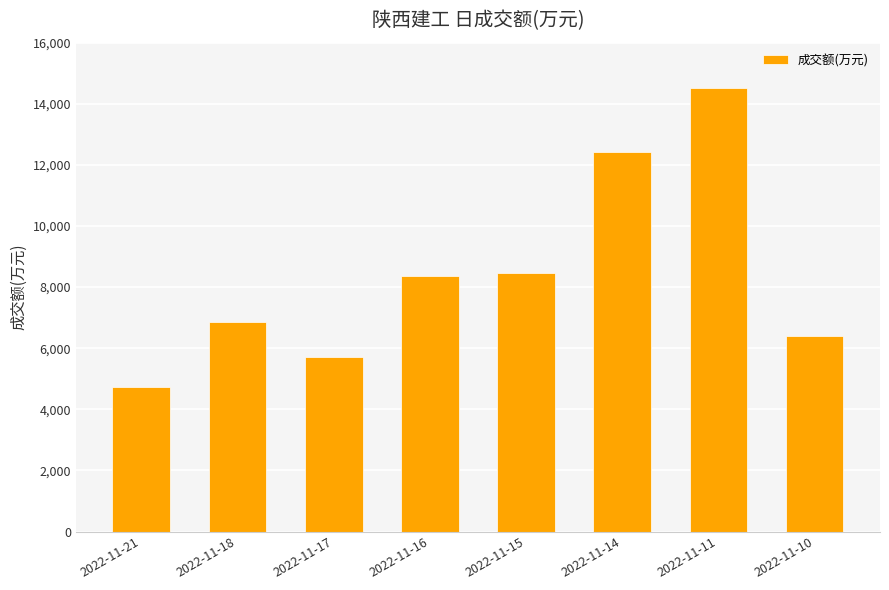

True or false: the data shows 2947 at 2022-11-14.

False